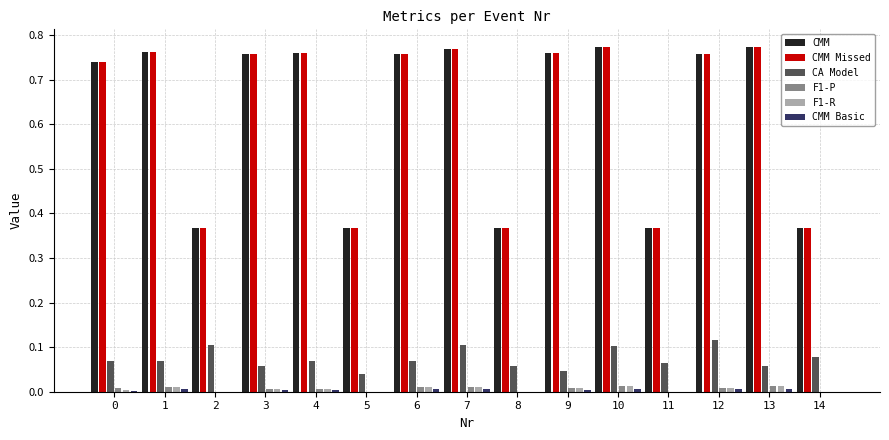

The CA Model series shows 0.1 at 7. True or false?

True